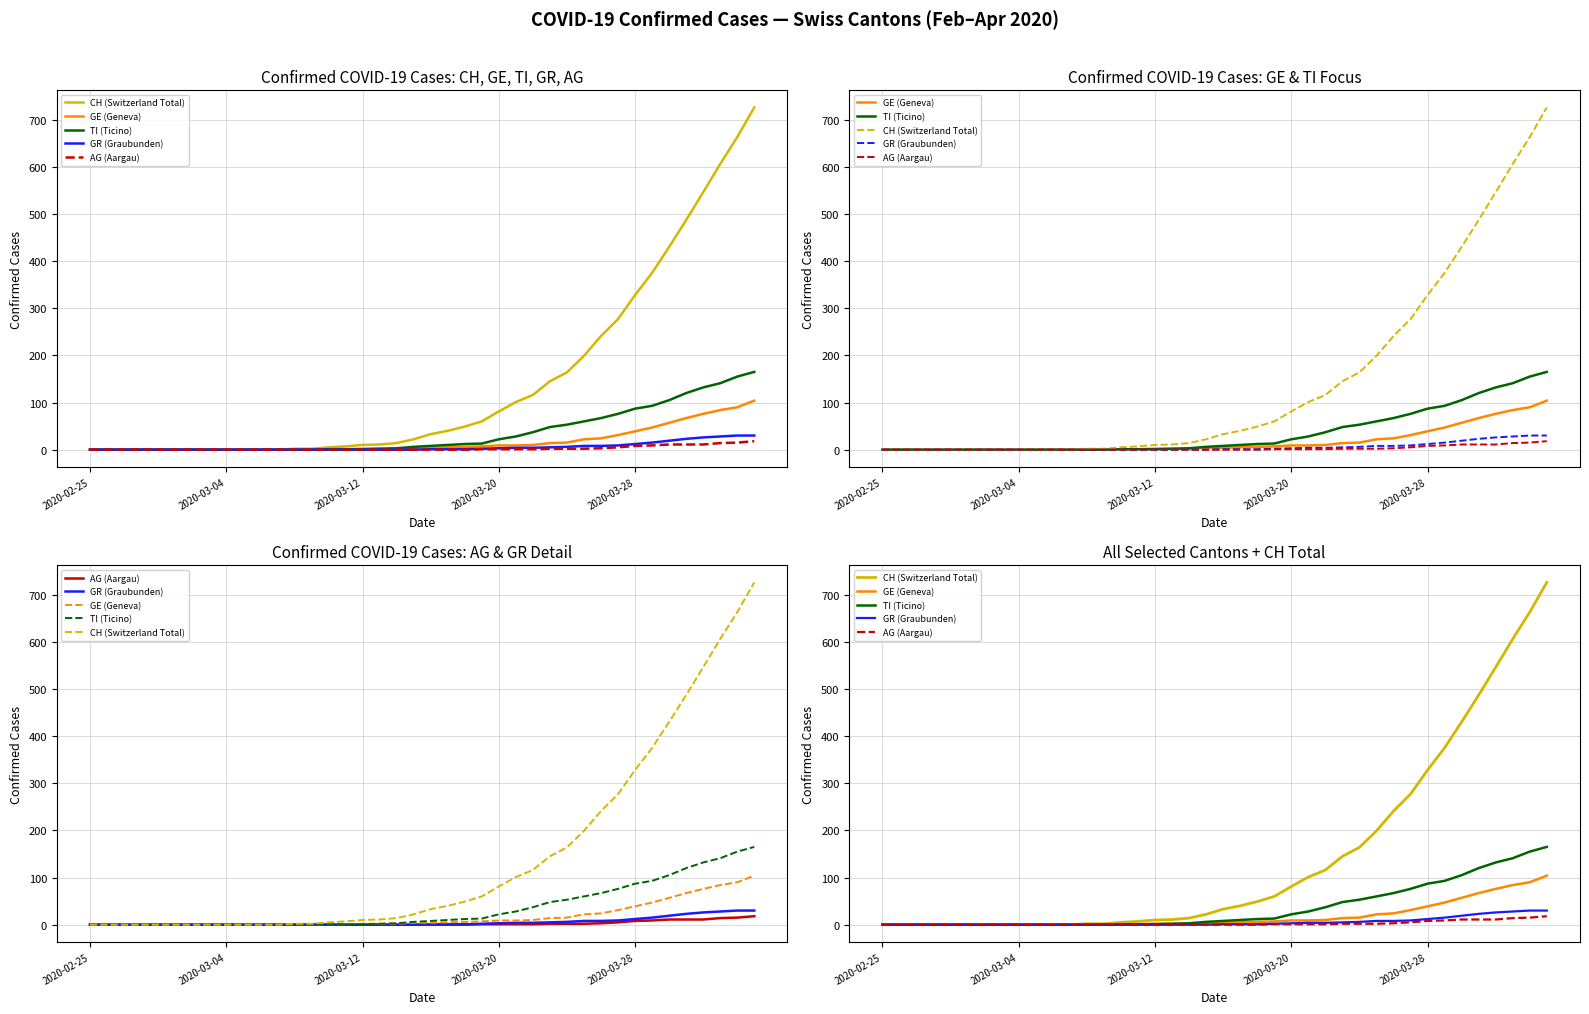

True or false: TI (Ticino) and GE (Geneva) intersect in this chart.

False